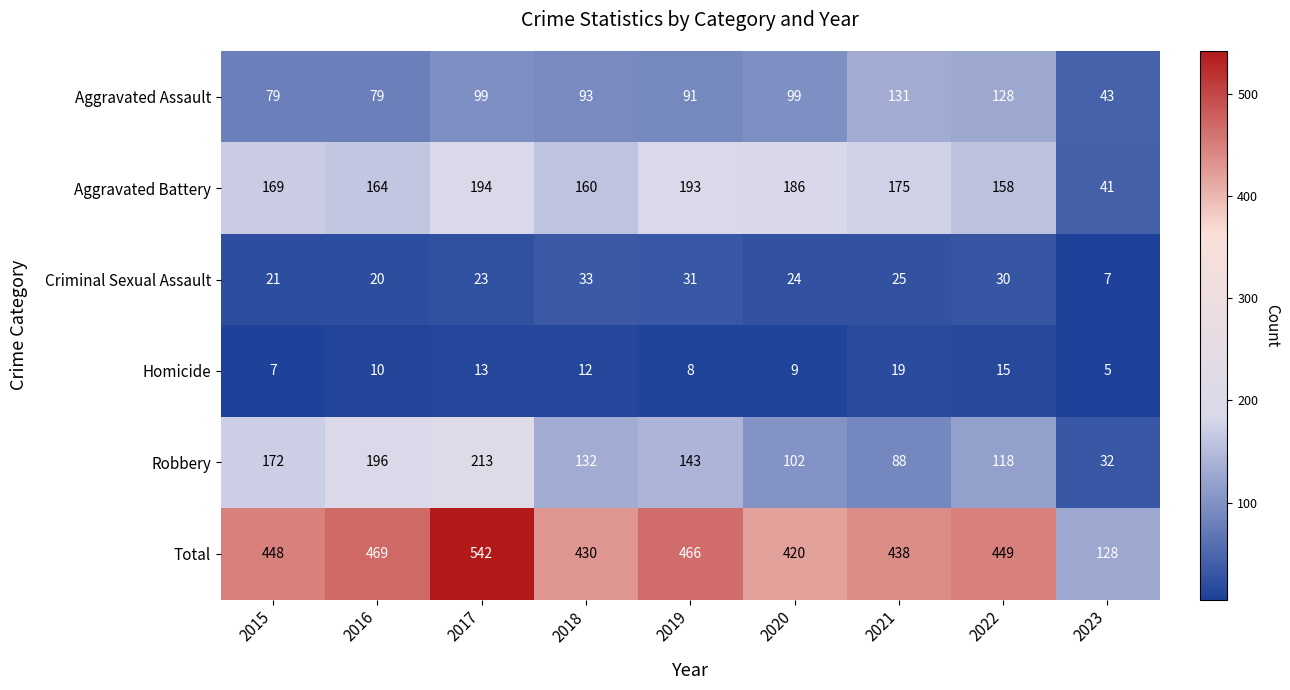

Which category has the lowest value across all series?

2023